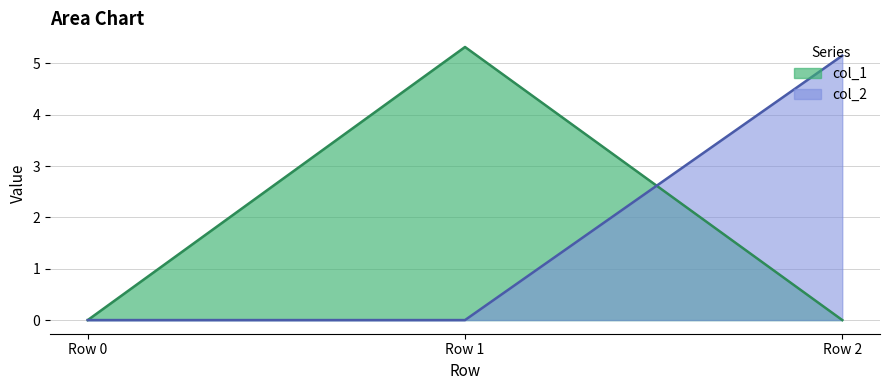

What is the difference between the maximum and minimum values in the col_2 series?

5.2